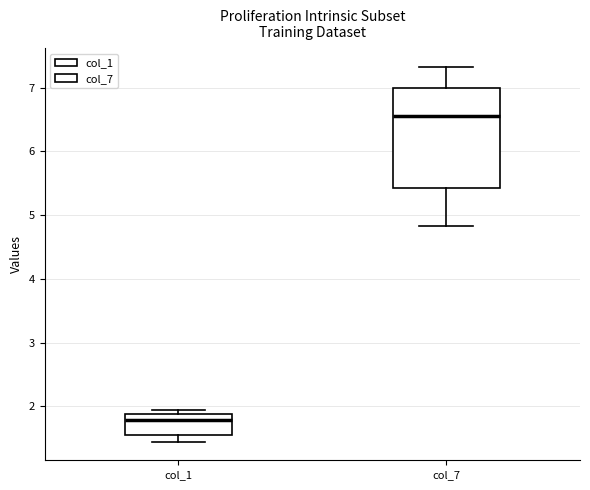

Which box has the lowest median line?

col_1